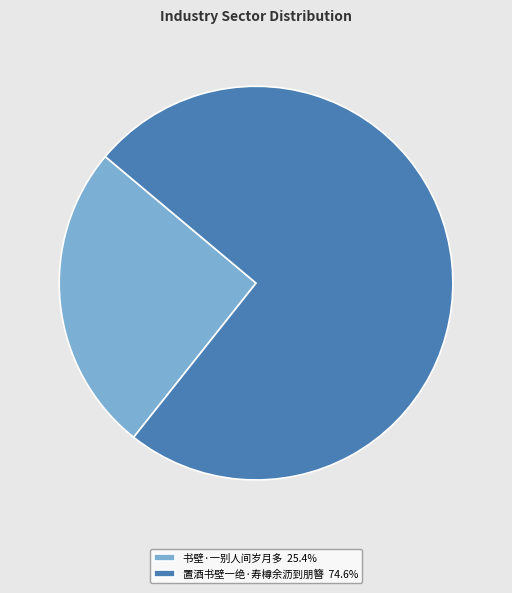

Between 置酒书壁一绝·寿樽余沥到朋簪 and 书壁·一别人间岁月多, which is larger?

置酒书壁一绝·寿樽余沥到朋簪